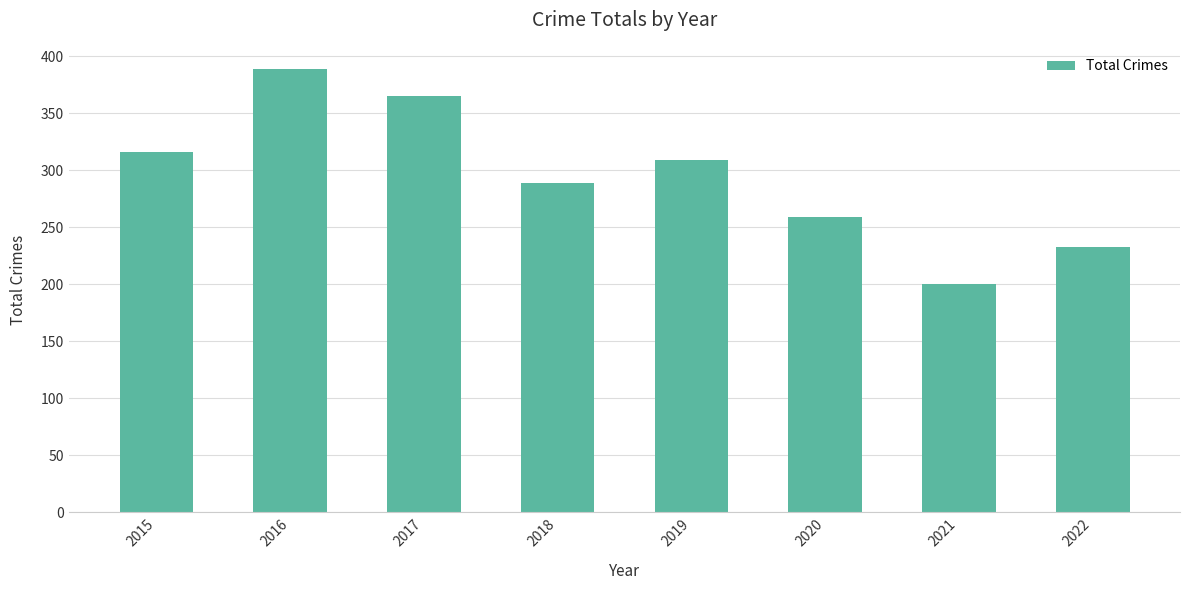

Which label corresponds to the smallest value in the chart?

2021